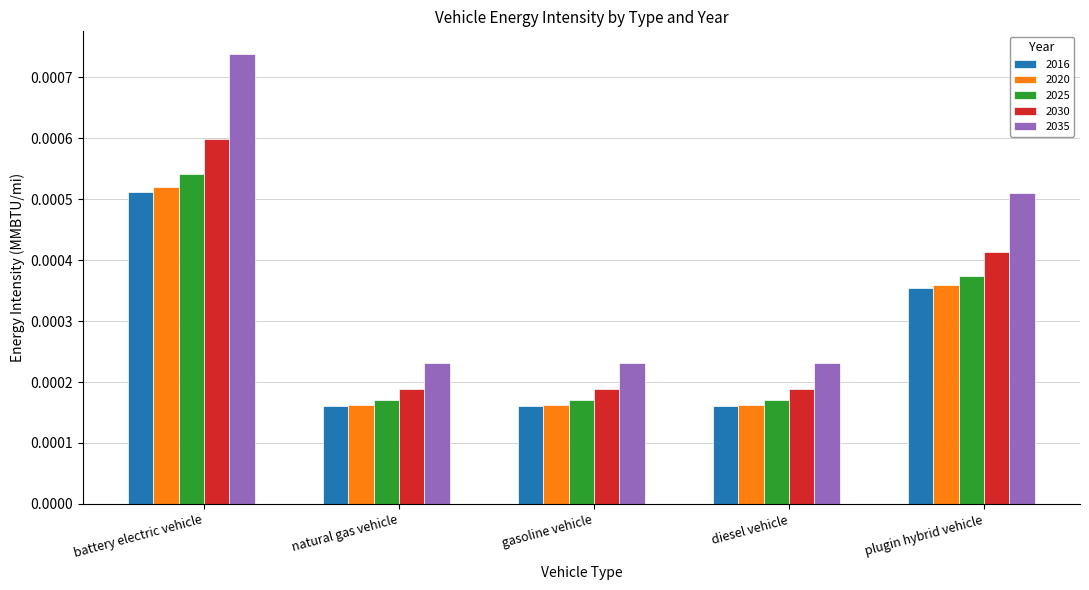

How many 2016 values are between 0 and 1?

5